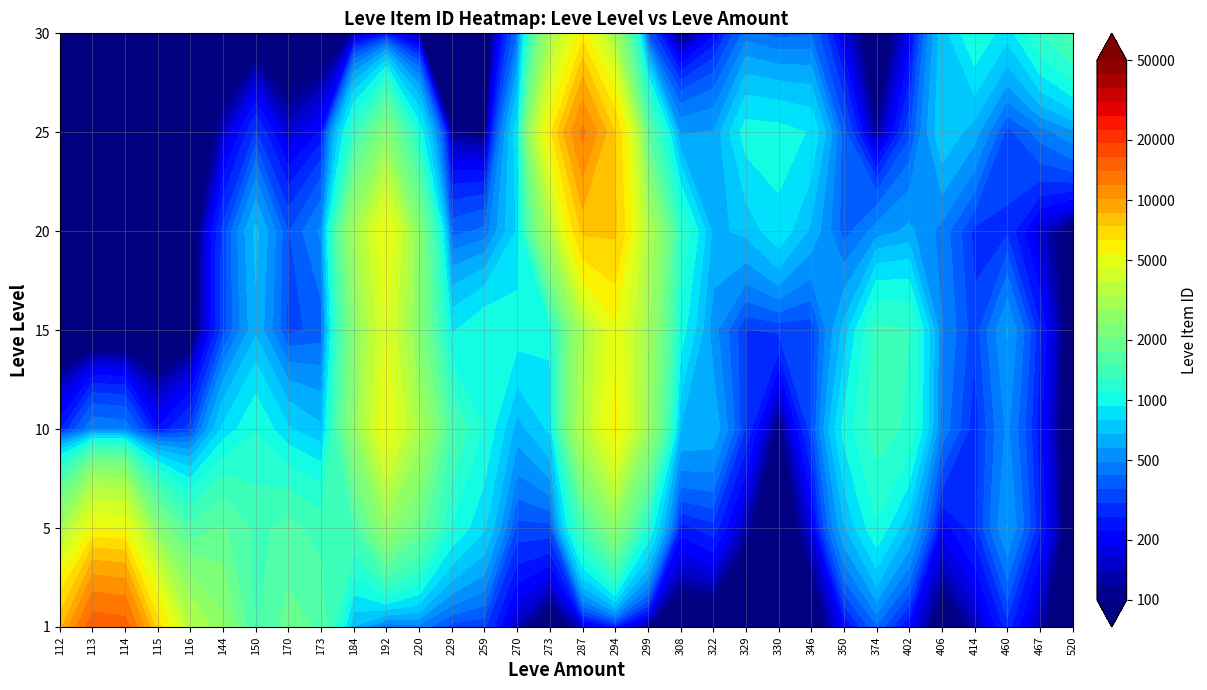

Count the number of data series in this chart.

7